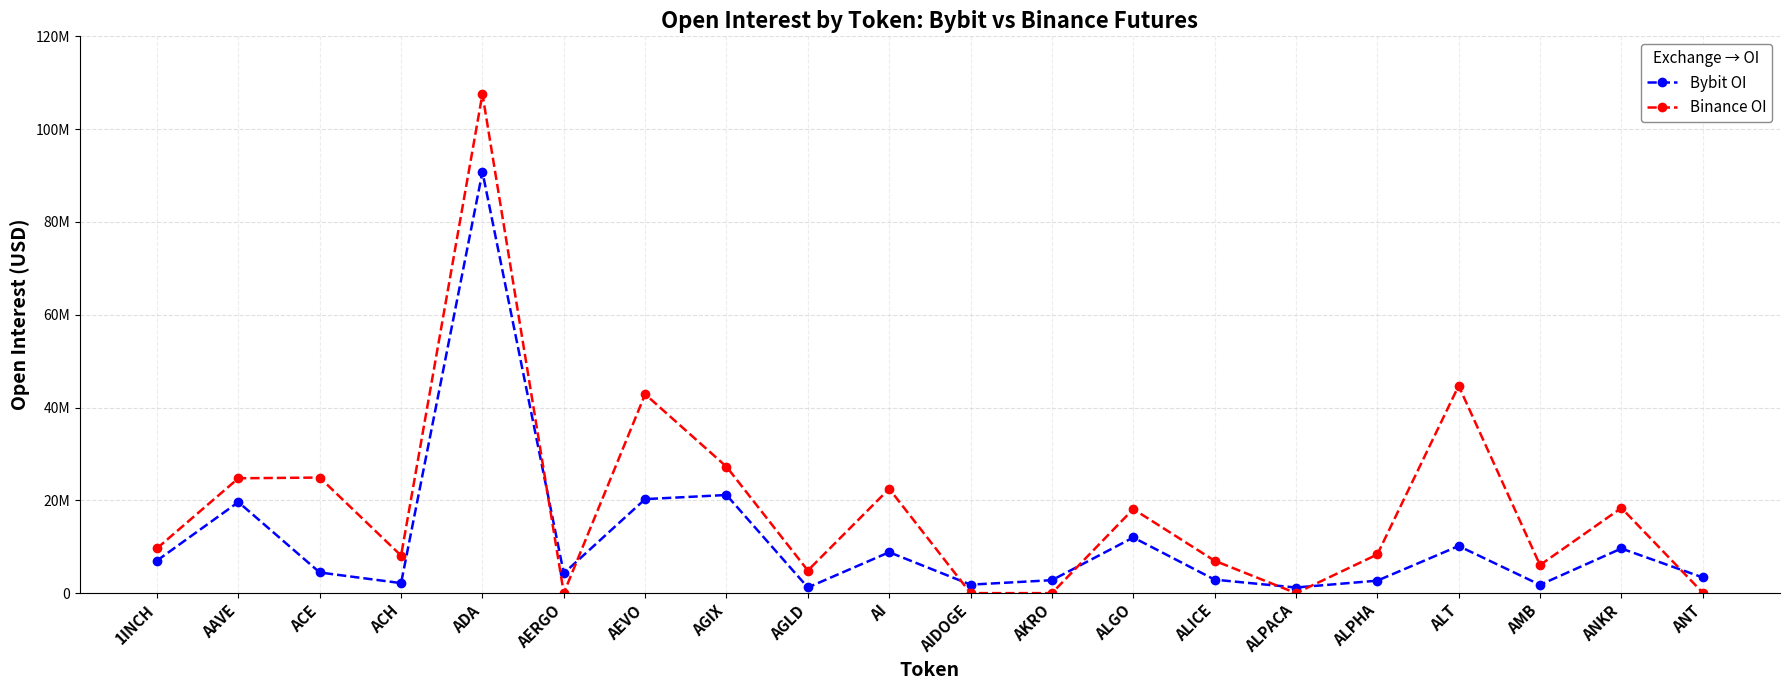

What are all the series names shown in the legend?

Bybit OI, Binance OI